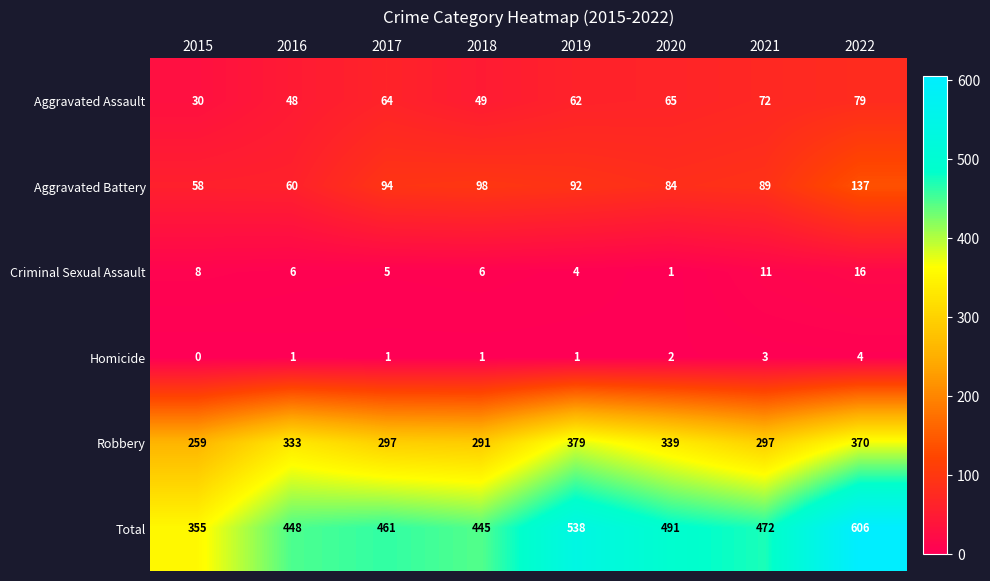

Which series changed the most between 2016 and 2019?

Total